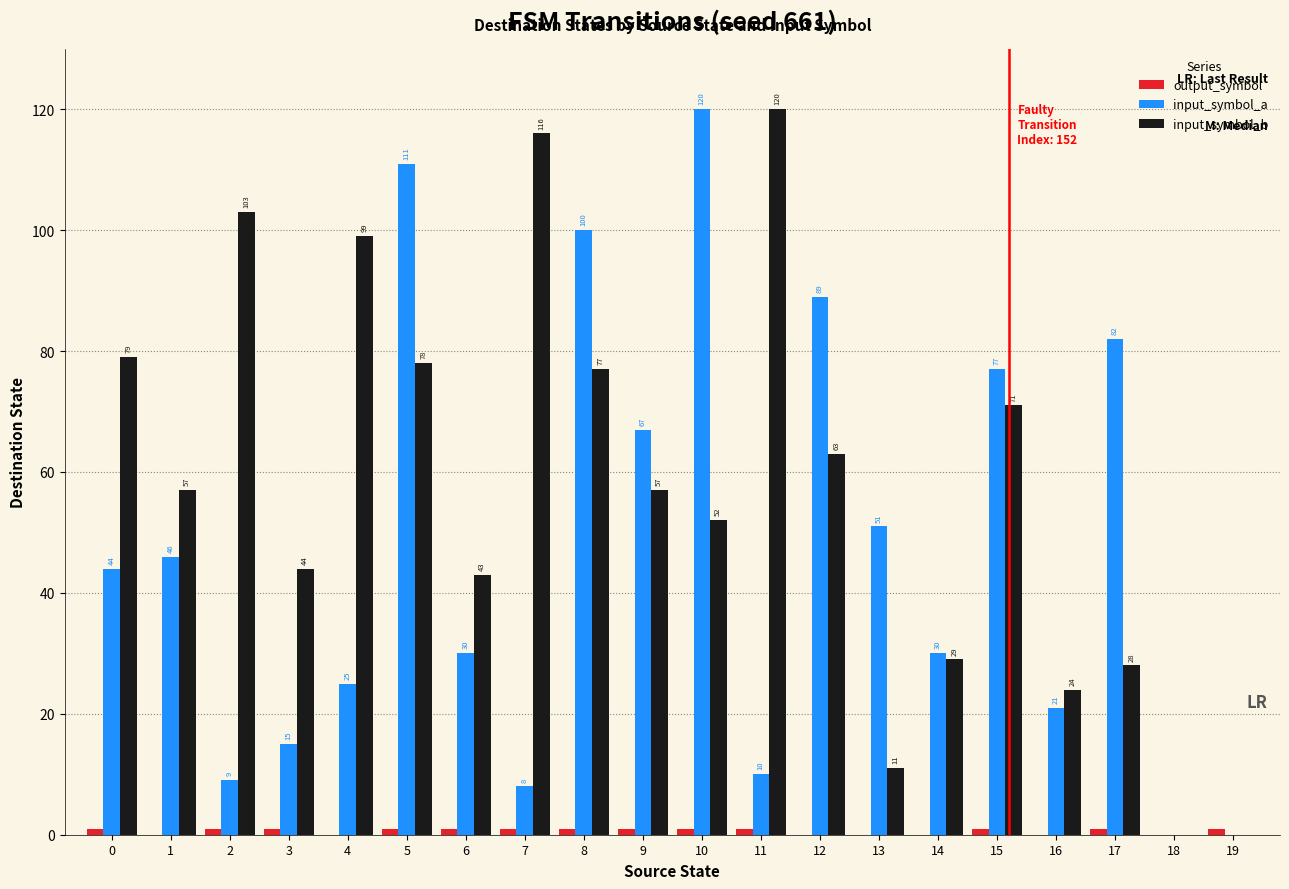

At which category is the sum across all series the highest?

5